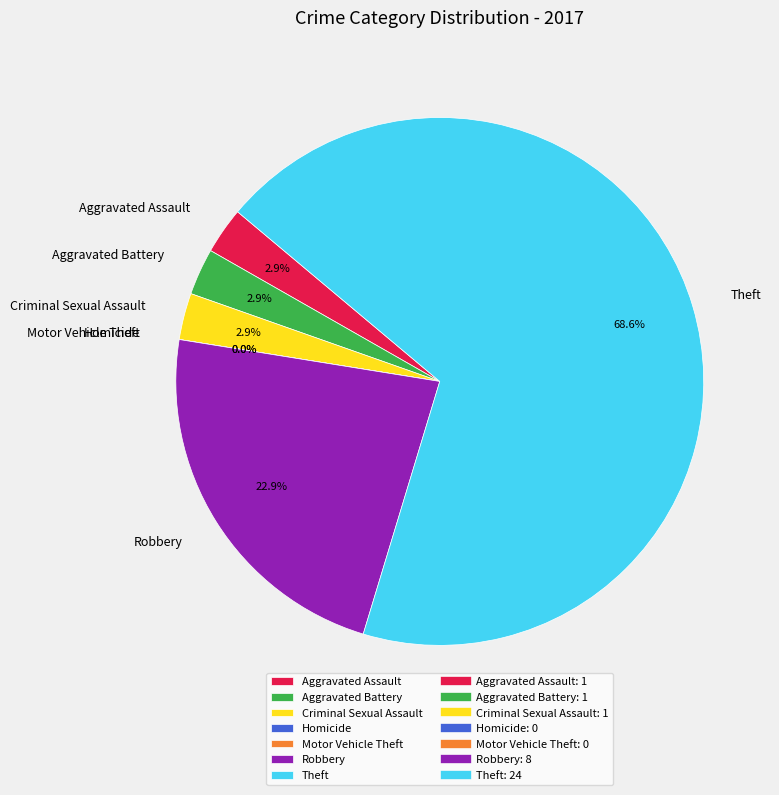

Is there any slice that represents more than half of the pie?

Yes